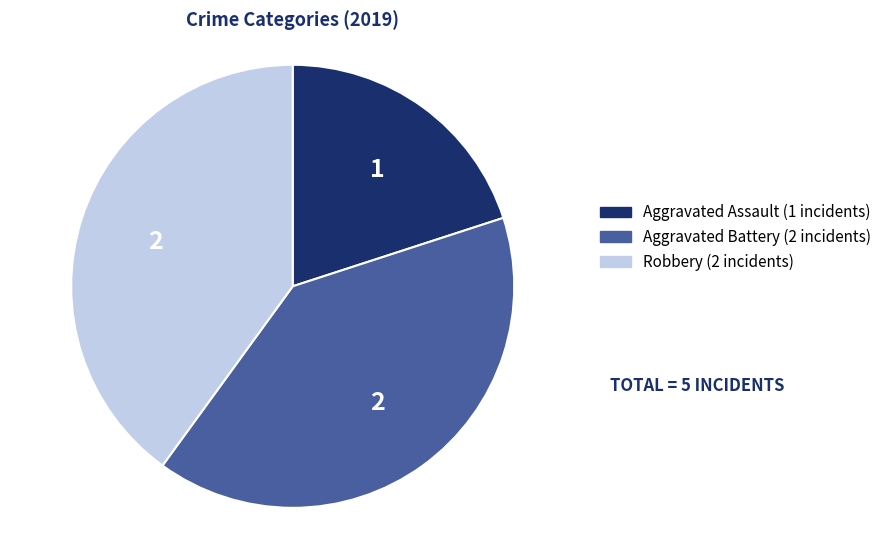

Is there any slice that represents more than half of the pie?

No